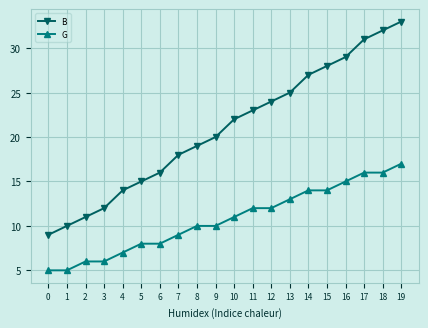

Which series has the largest range (max minus min)?

B